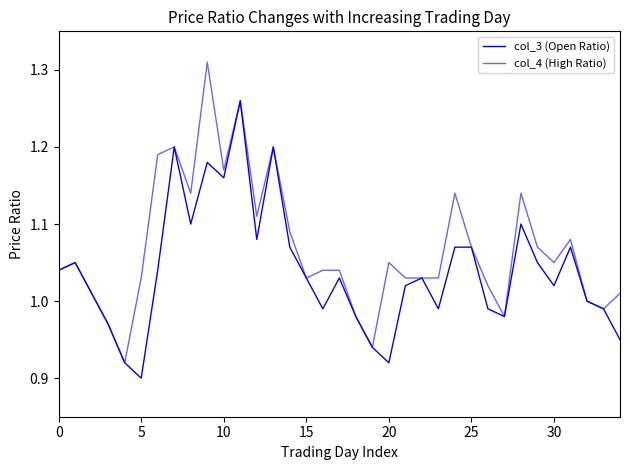

Which series has the largest range (max minus min)?

col_4 (High Ratio)